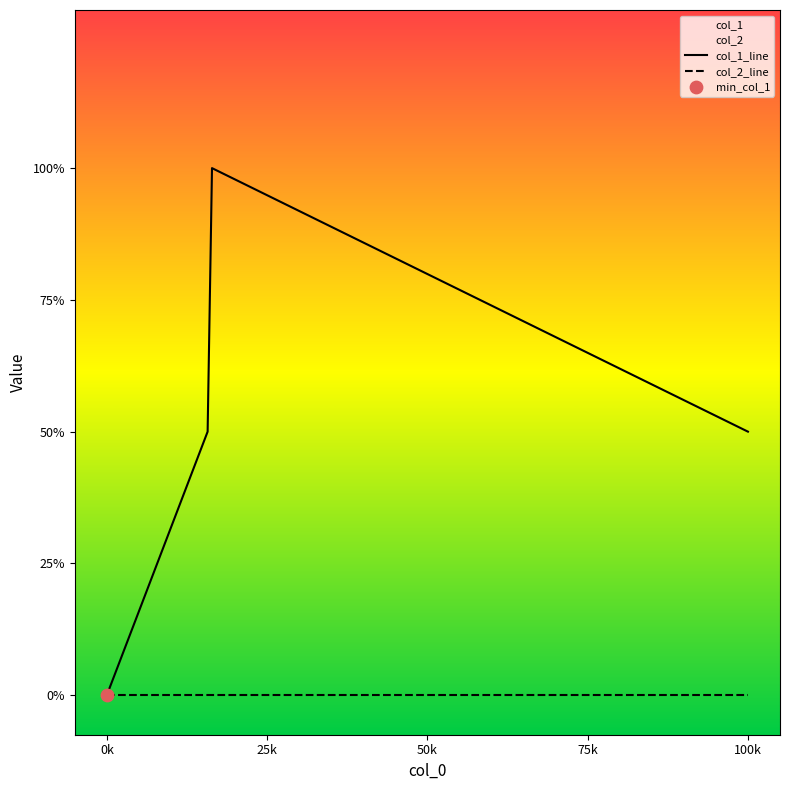

Which series reaches the maximum Y coordinate?

col_1_line